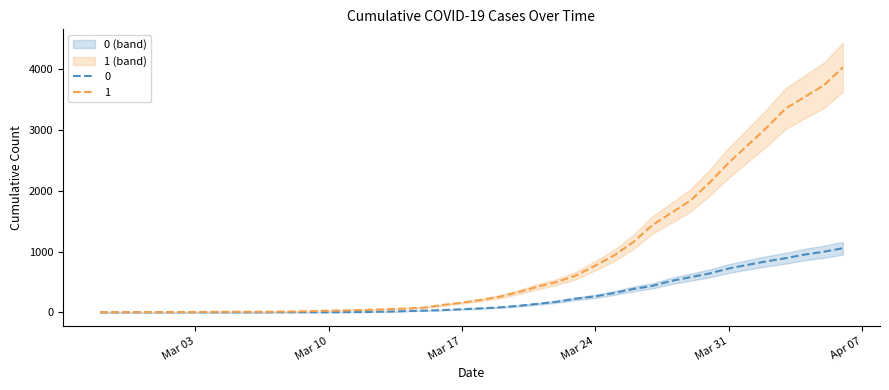

True or false: 1 and 0 cross at least once.

False